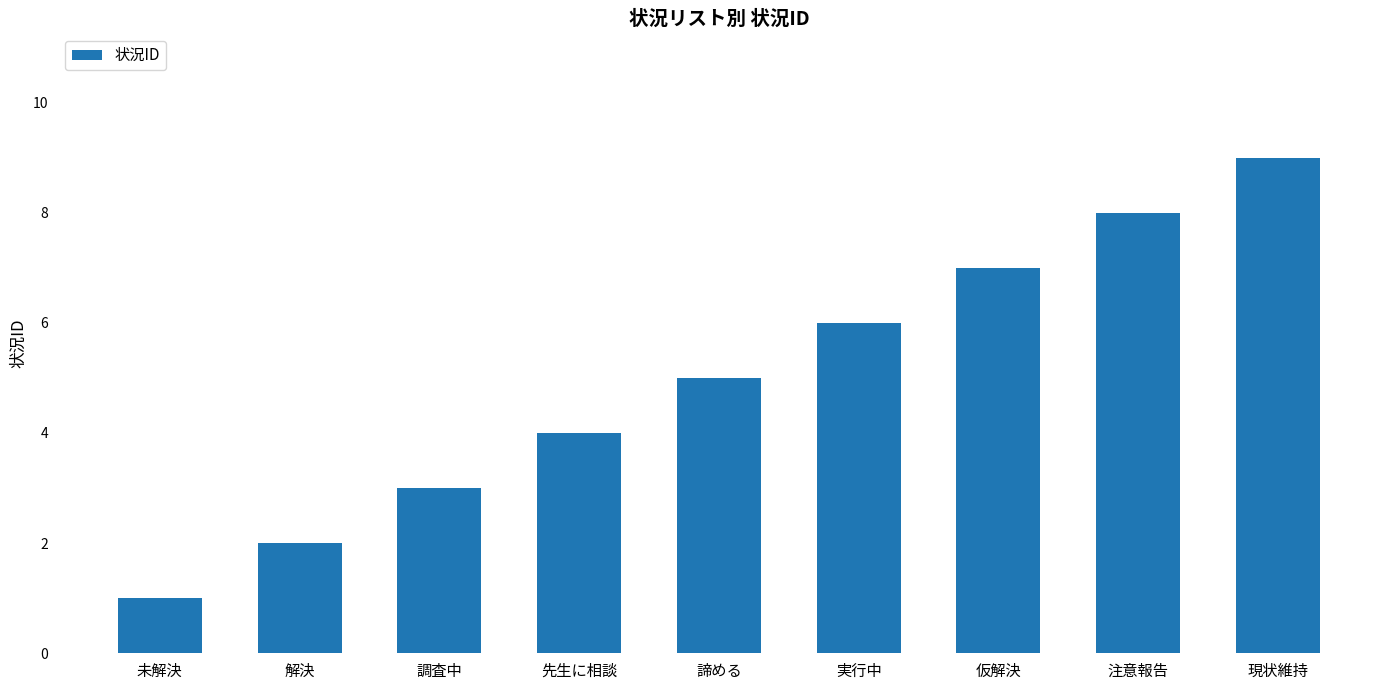

Reading left to right, extract all data points from this chart.

未解決=1	解決=2	調査中=3	先生に相談=4	諦める=5	実行中=6	仮解決=7	注意報告=8	現状維持=9